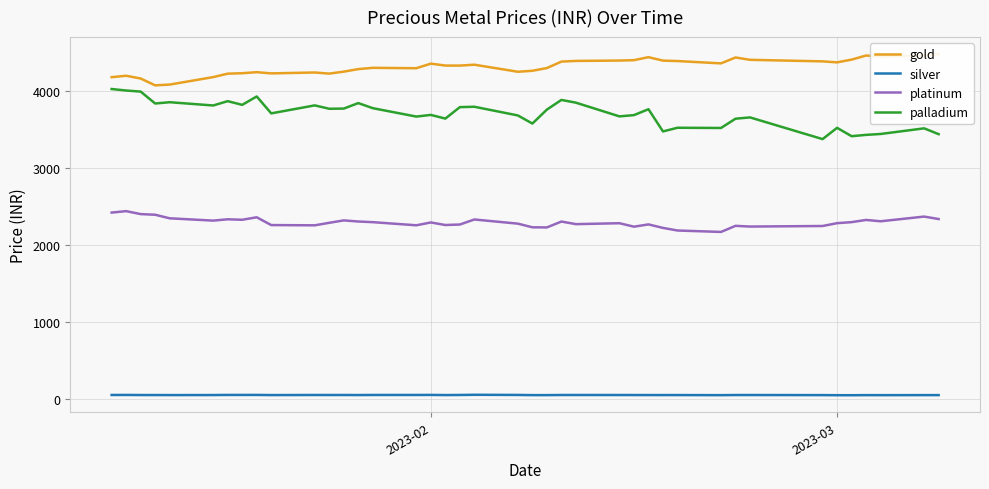

True or false: platinum and palladium intersect in this chart.

False